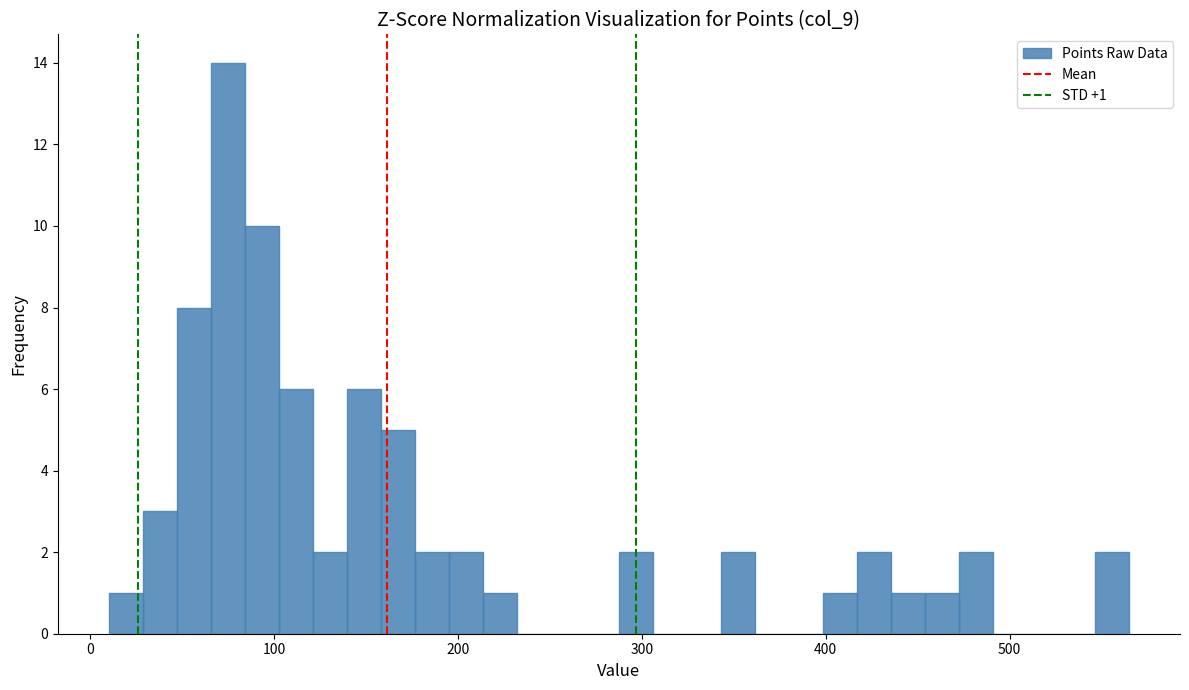

Around what value on the x-axis is the tallest bar? Give the approximate position of its centre, as read against the axis.

70